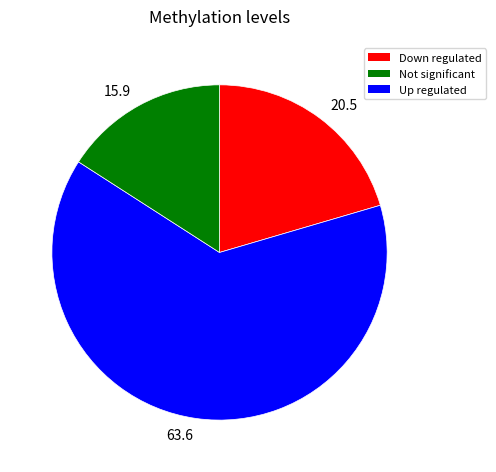

How many segments does this pie chart have?

3